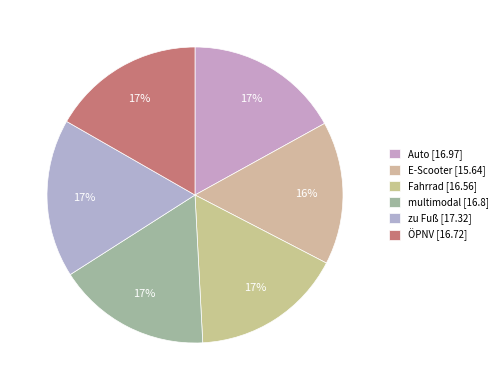

How many segments does this pie chart have?

6